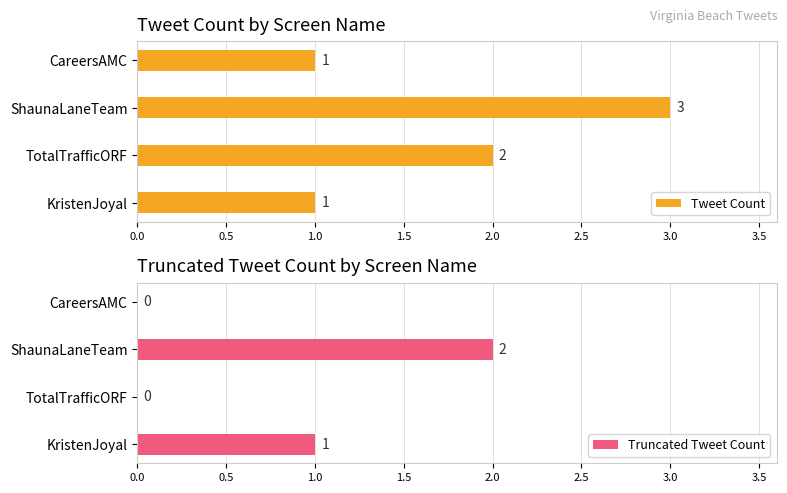

What is the sum of all Tweet Count values?

7